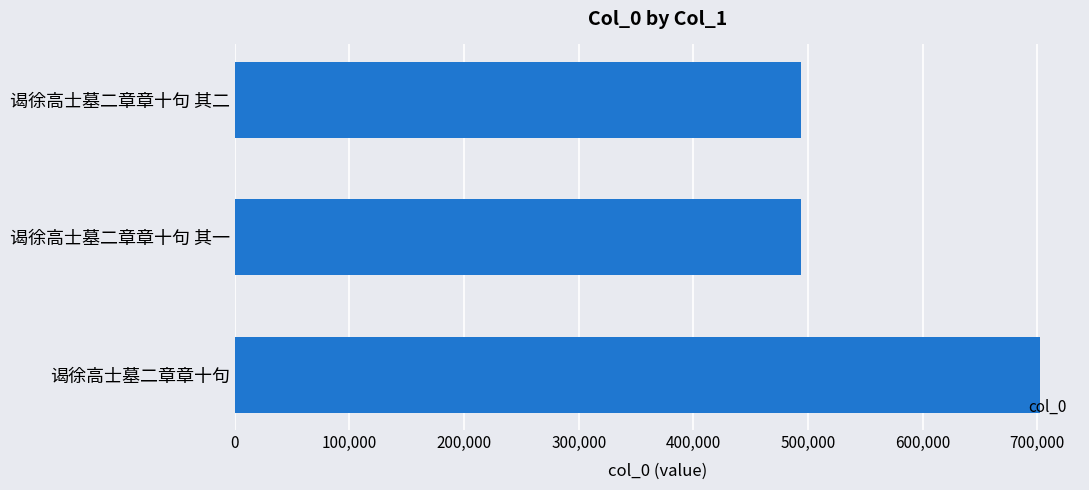

How many data points are less than 494103?

1